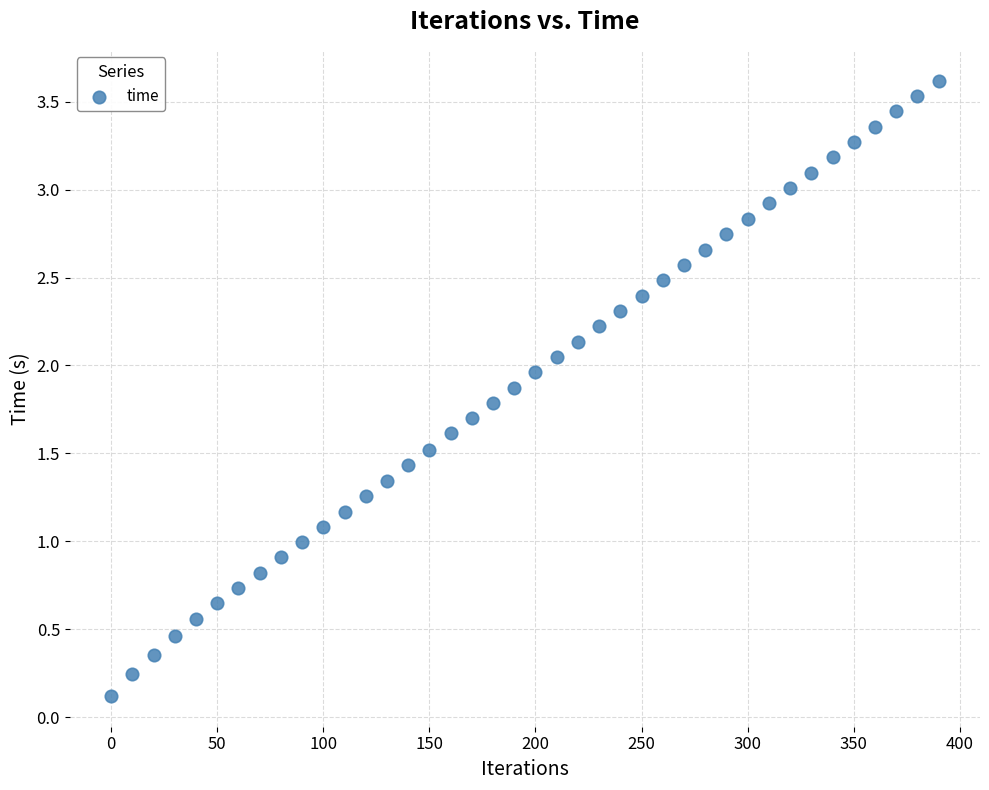

What is the range of Y values (max minus min)?

3.5